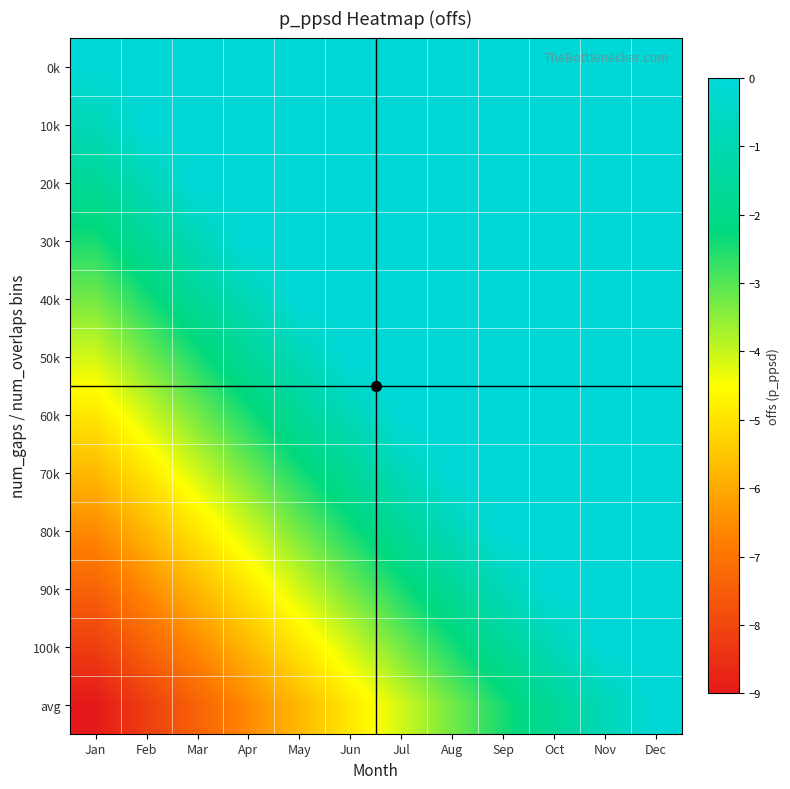

Which category has the lowest value across all series?

Jan